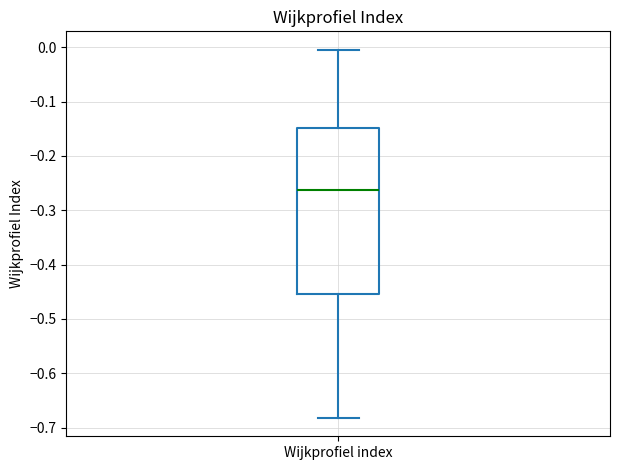

Where does the upper whisker of the box for Wijkprofiel index end on the y-axis? The values are not printed on the chart, so give them approximately, as read against the axis.

0.00